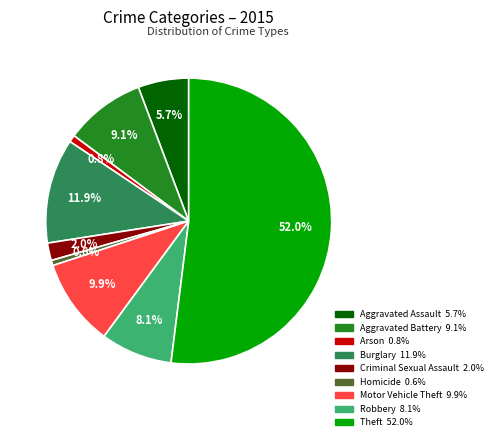

Count the number of slices in the pie.

9